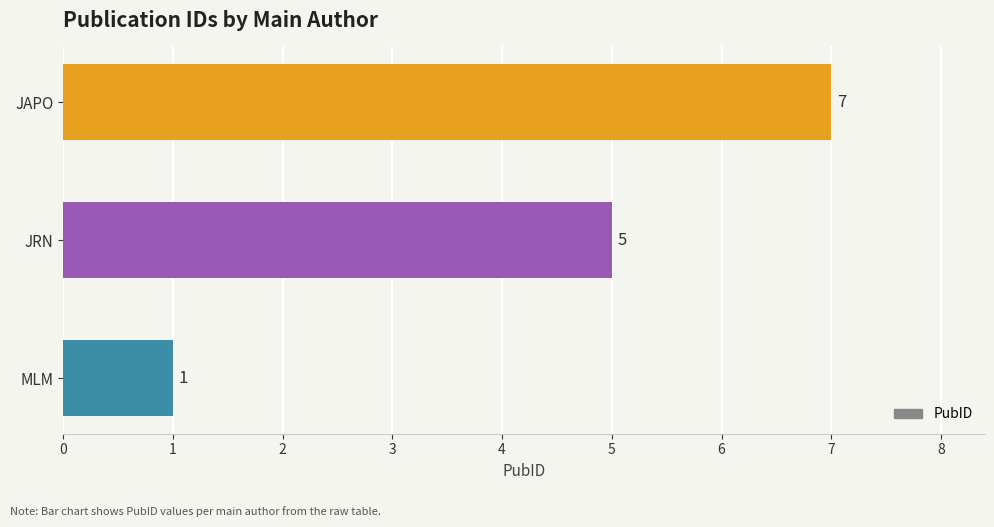

What is the change in value from MLM to JRN?

+4